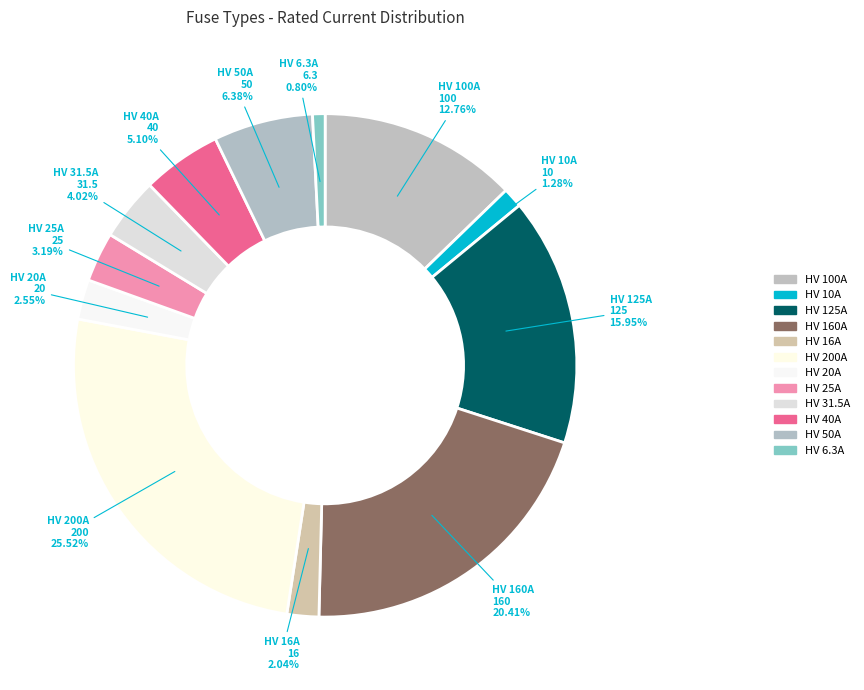

How many slices are in this pie chart?

12